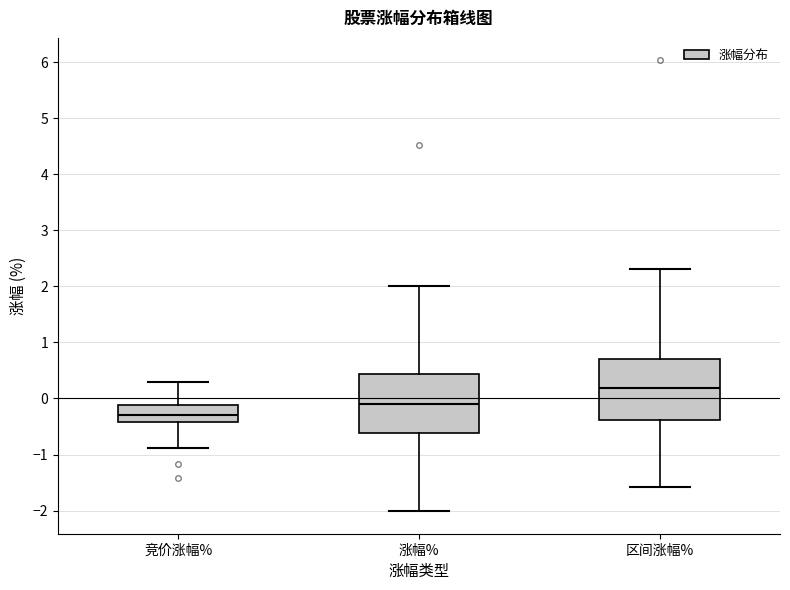

Where is the lower edge of the box for 涨幅% on the y-axis? The values are not printed on the chart, so give them approximately, as read against the axis.

-0.6